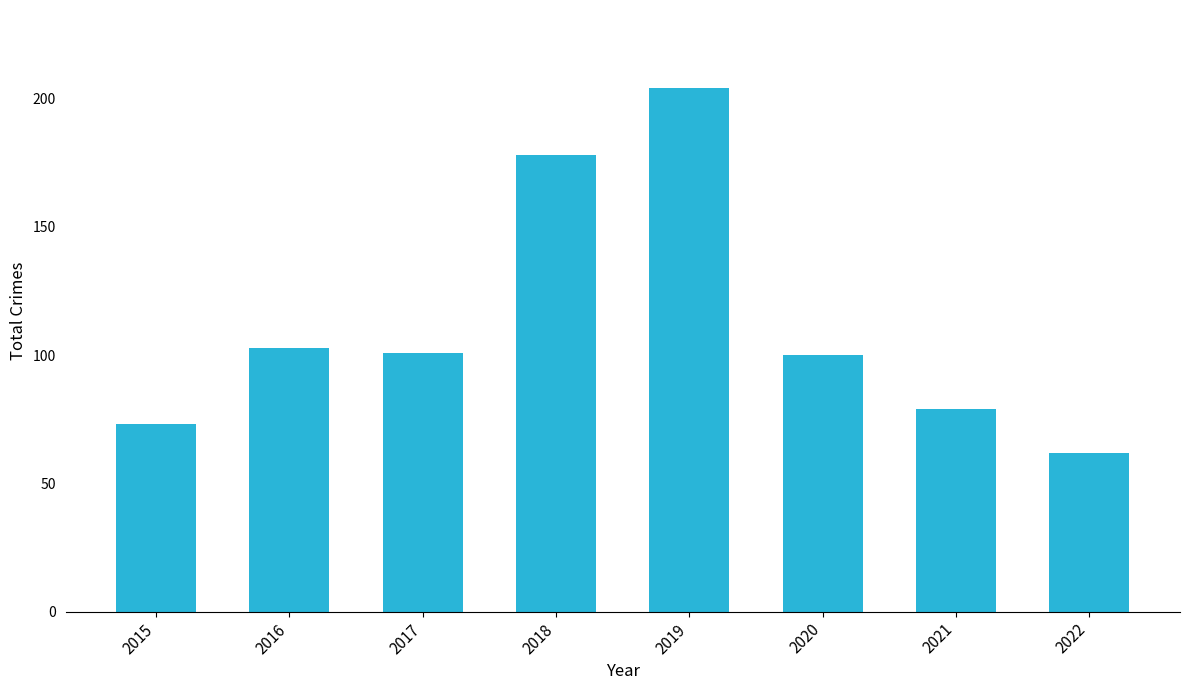

What is the change in value from 2020 to 2021?

-21